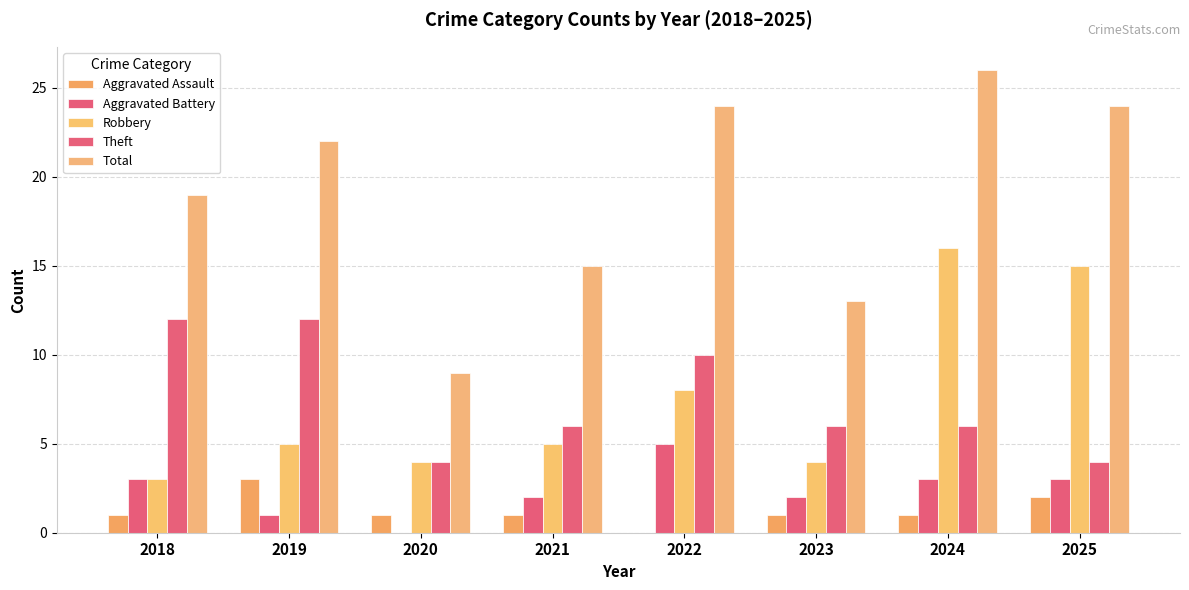

Which series has the largest total across all categories?

Total